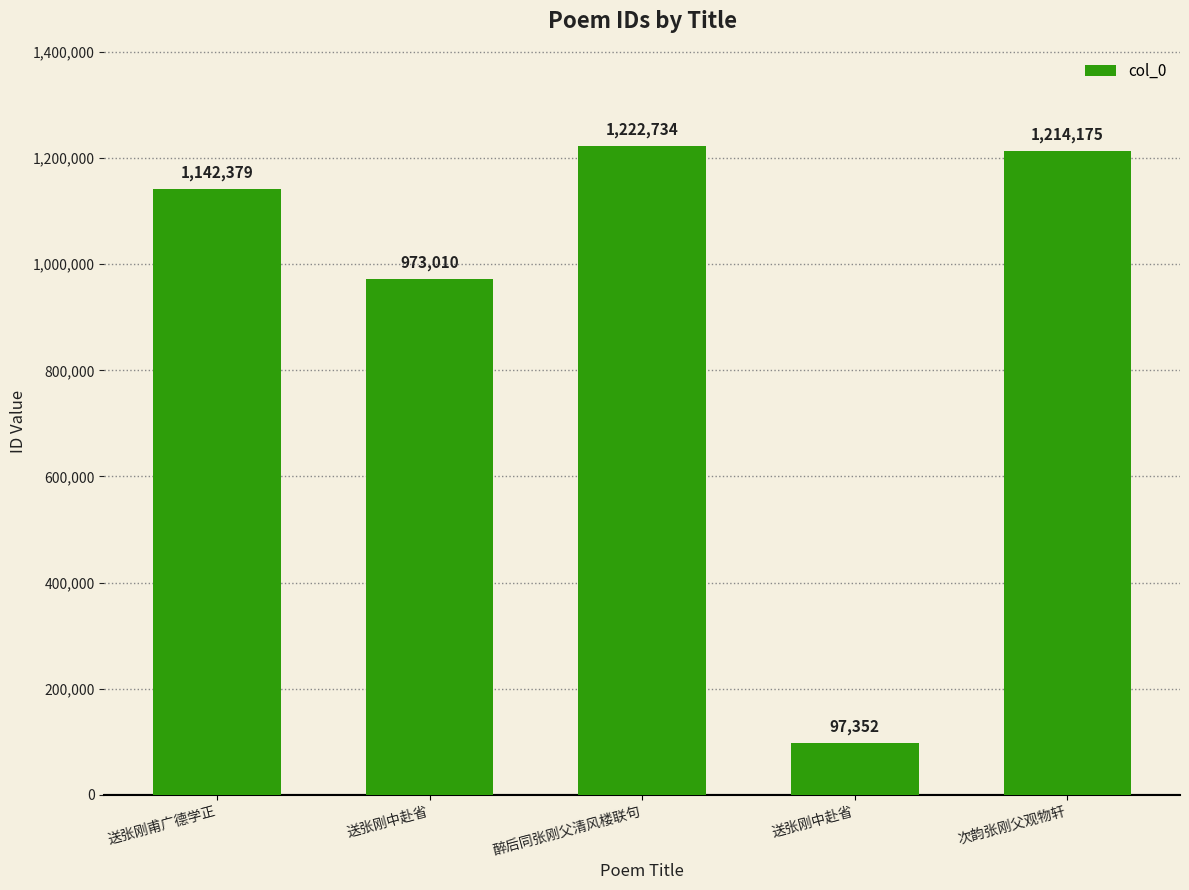

Rank the categories by value from highest to lowest.

醉后同张刚父清风楼联句, 次韵张刚父观物轩, 送张刚甫广德学正, 送张刚中赴省, 送张刚中赴省